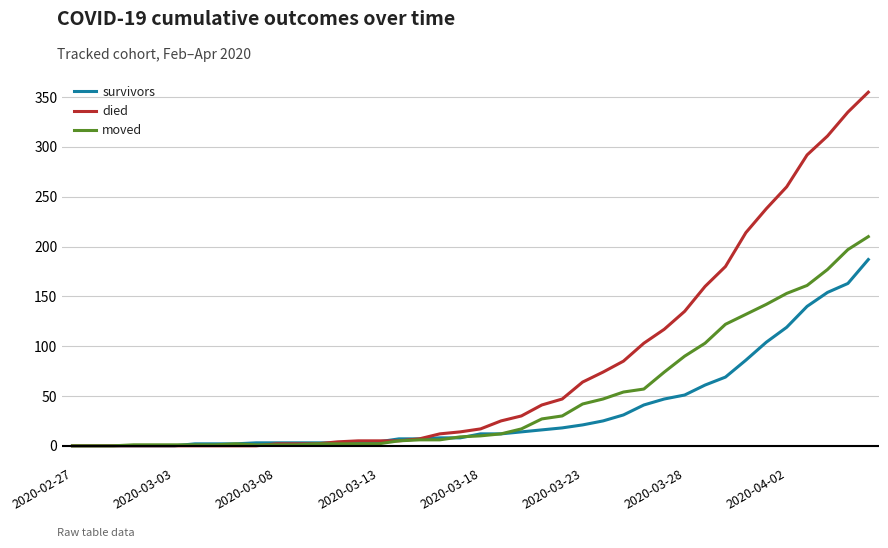

Which series has the largest total across all categories?

died